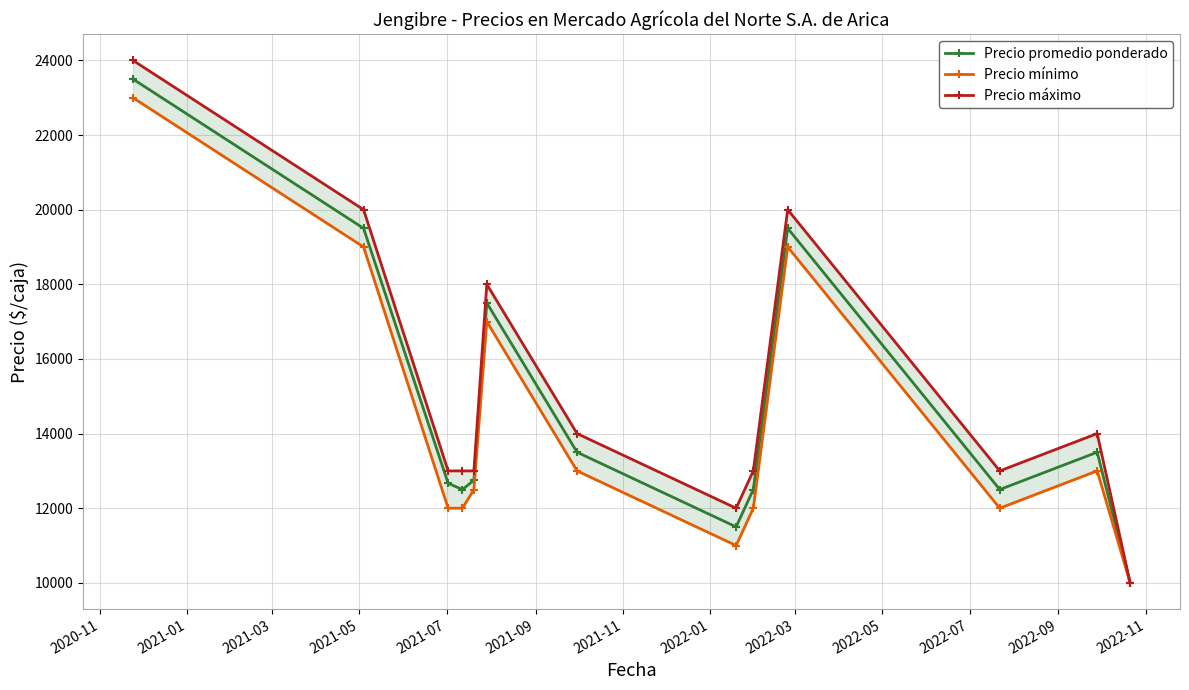

What is the lowest value of the Precio promedio ponderado series?

10000